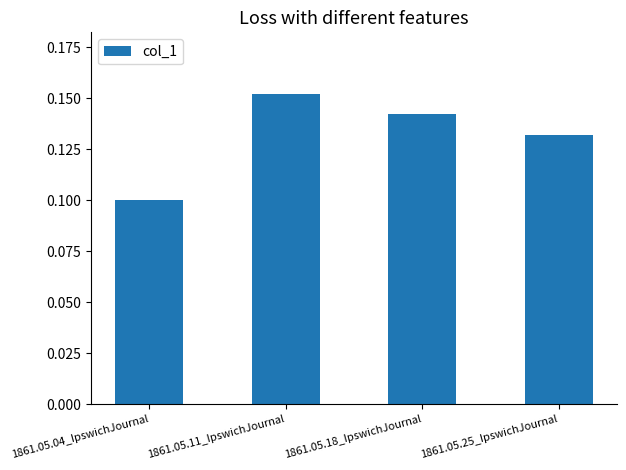

At which category does the chart reach its minimum across all series?

1861.05.04_IpswichJournal